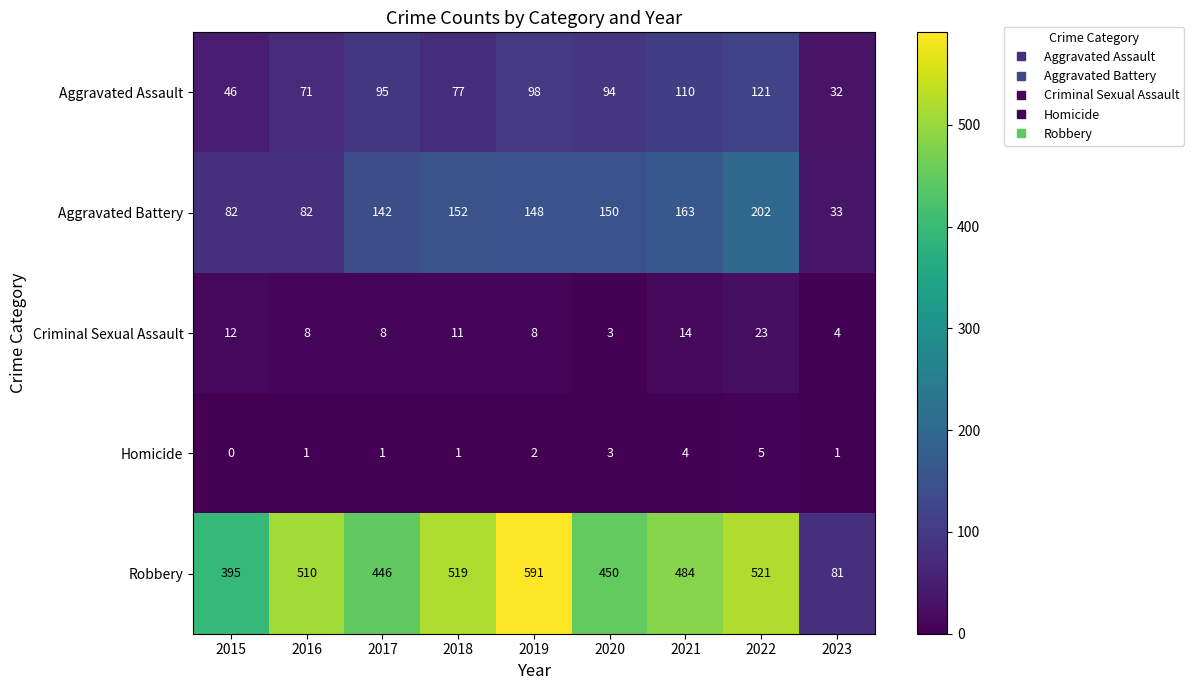

Which series changed the most between 2017 and 2020?

Aggravated Battery